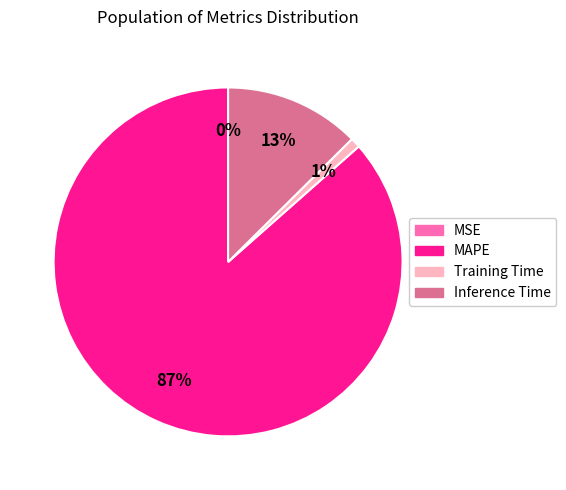

What is the largest slice in the pie chart?

MAPE